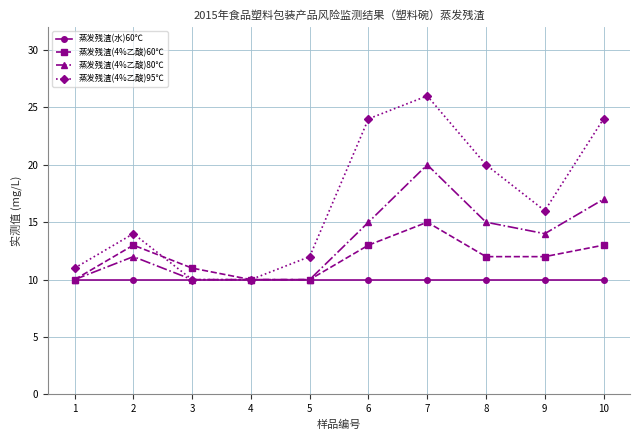

True or false: 蒸发残渣(4%乙酸)60℃ has more than 0 points higher than both neighbors.

True